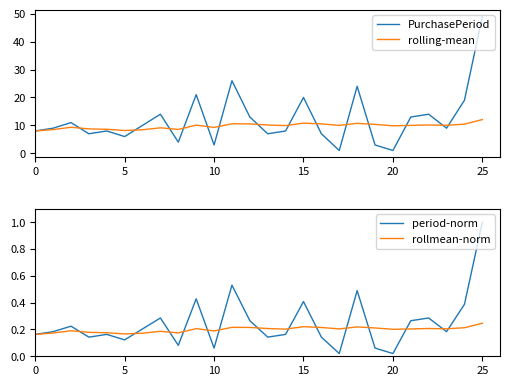

At which label does period-norm reach its minimum?

17